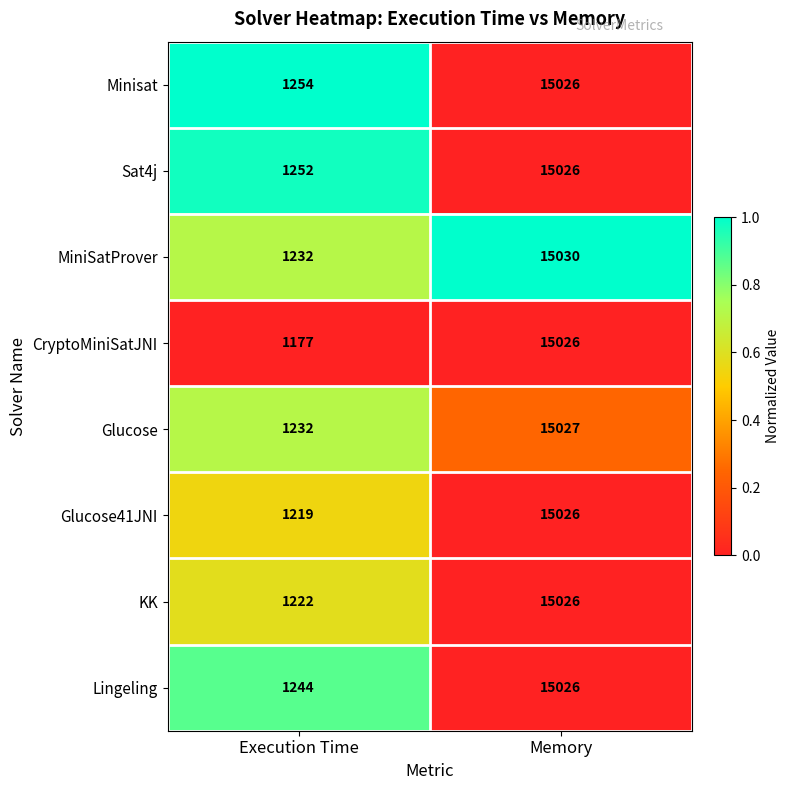

Which series changed the most between Execution Time and Memory?

CryptoMiniSatJNI